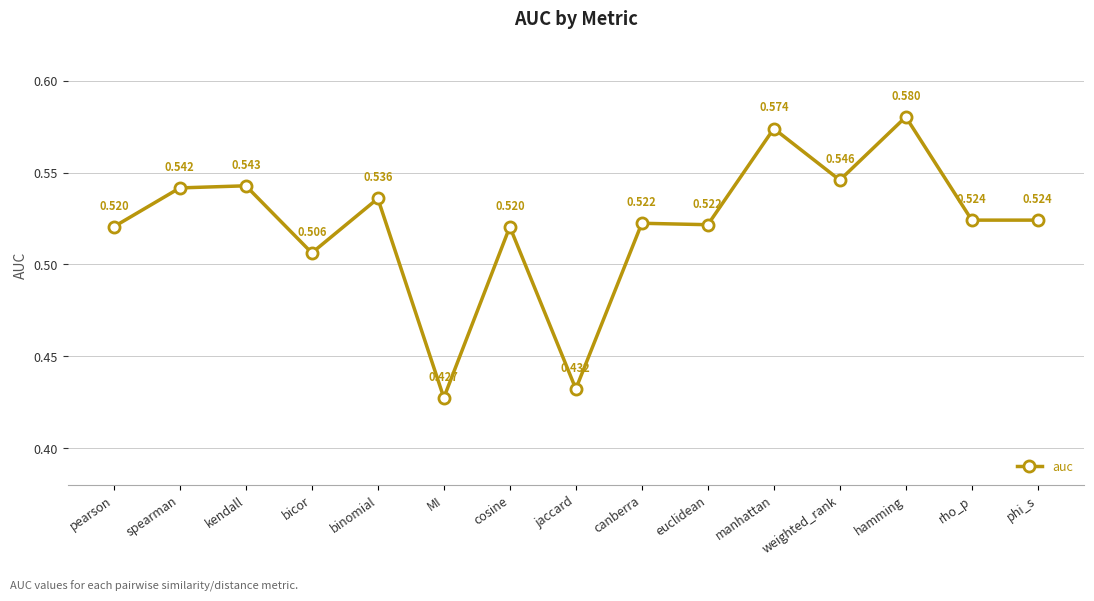

True or false: the data has more than 2 interior local peaks.

True